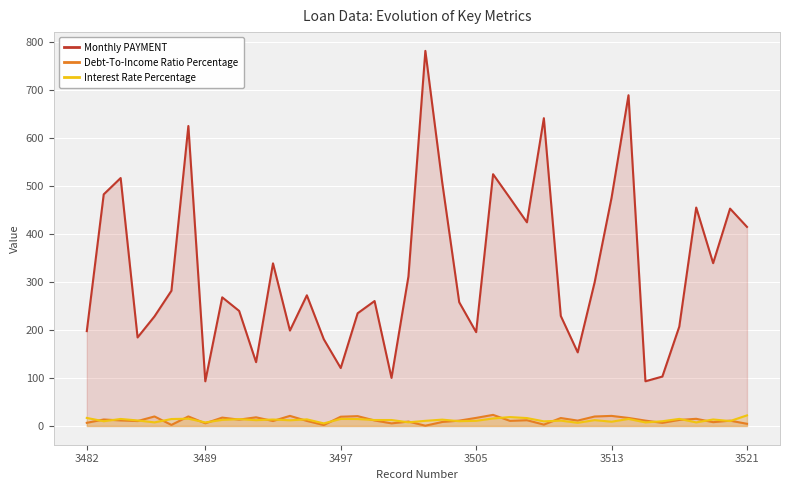

Which series has the largest total across all categories?

Monthly PAYMENT